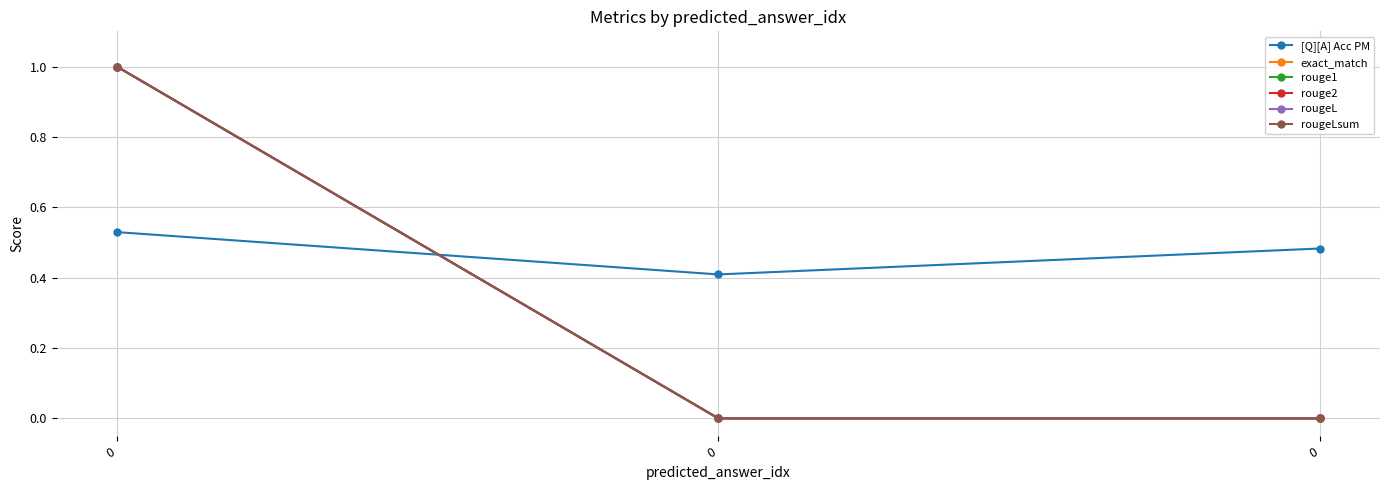

Is this an area chart (filled region under the line)?

No